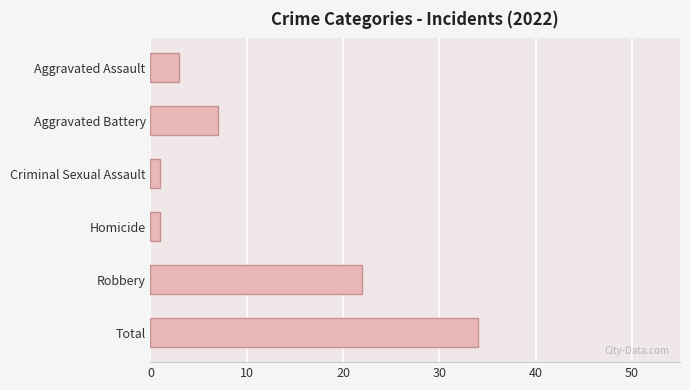

Which has a higher value, Aggravated Battery or Aggravated Assault?

Aggravated Battery